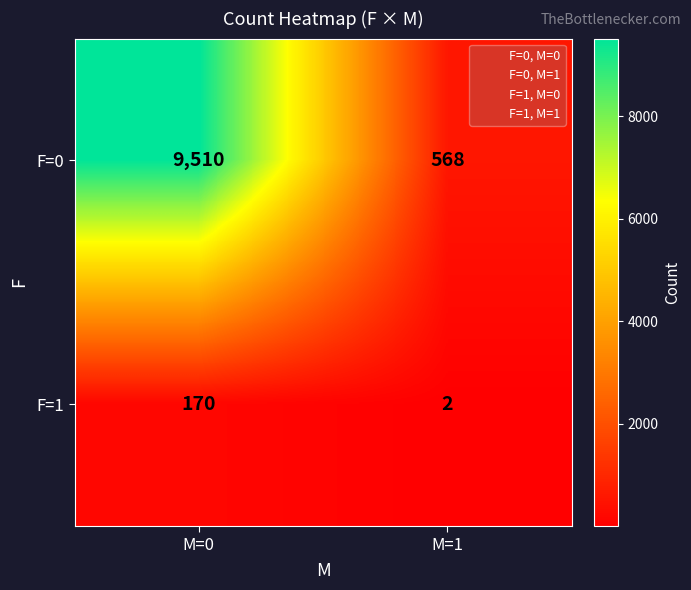

Reading left to right, list all the values displayed in this chart.

F=0: 9510	568
F=1: 170	2